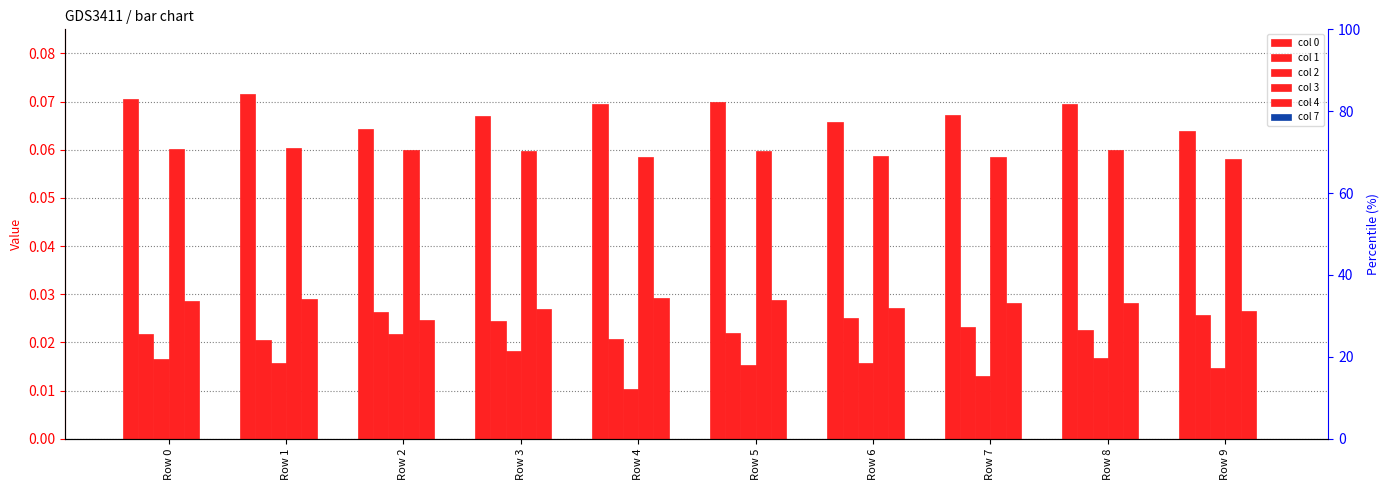

Reading left to right, what are all the values shown in this chart?

col 0: Row 0=0.1	Row 1=0.1	Row 2=0.1	Row 3=0.1	Row 4=0.1	Row 5=0.1	Row 6=0.1	Row 7=0.1	Row 8=0.1	Row 9=0.1
col 1: Row 0=0.0	Row 1=0.0	Row 2=0.0	Row 3=0.0	Row 4=0.0	Row 5=0.0	Row 6=0.0	Row 7=0.0	Row 8=0.0	Row 9=0.0
col 2: Row 0=0.0	Row 1=0.0	Row 2=0.0	Row 3=0.0	Row 4=0.0	Row 5=0.0	Row 6=0.0	Row 7=0.0	Row 8=0.0	Row 9=0.0
col 3: Row 0=0.1	Row 1=0.1	Row 2=0.1	Row 3=0.1	Row 4=0.1	Row 5=0.1	Row 6=0.1	Row 7=0.1	Row 8=0.1	Row 9=0.1
col 4: Row 0=0.0	Row 1=0.0	Row 2=0.0	Row 3=0.0	Row 4=0.0	Row 5=0.0	Row 6=0.0	Row 7=0.0	Row 8=0.0	Row 9=0.0
col 7: Row 0=0.0	Row 1=0.0	Row 2=0.0	Row 3=0.0	Row 4=0.0	Row 5=0.0	Row 6=0.0	Row 7=0.0	Row 8=0.0	Row 9=0.0